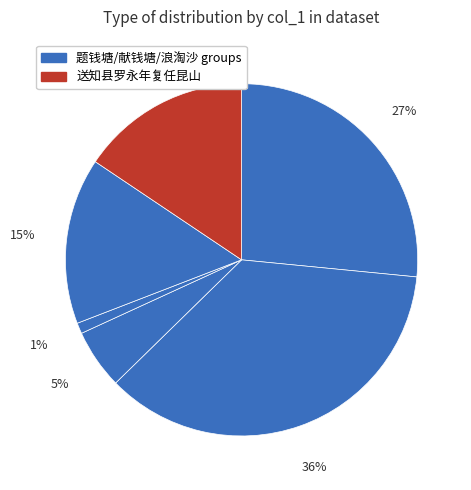

How many segments does this pie chart have?

6